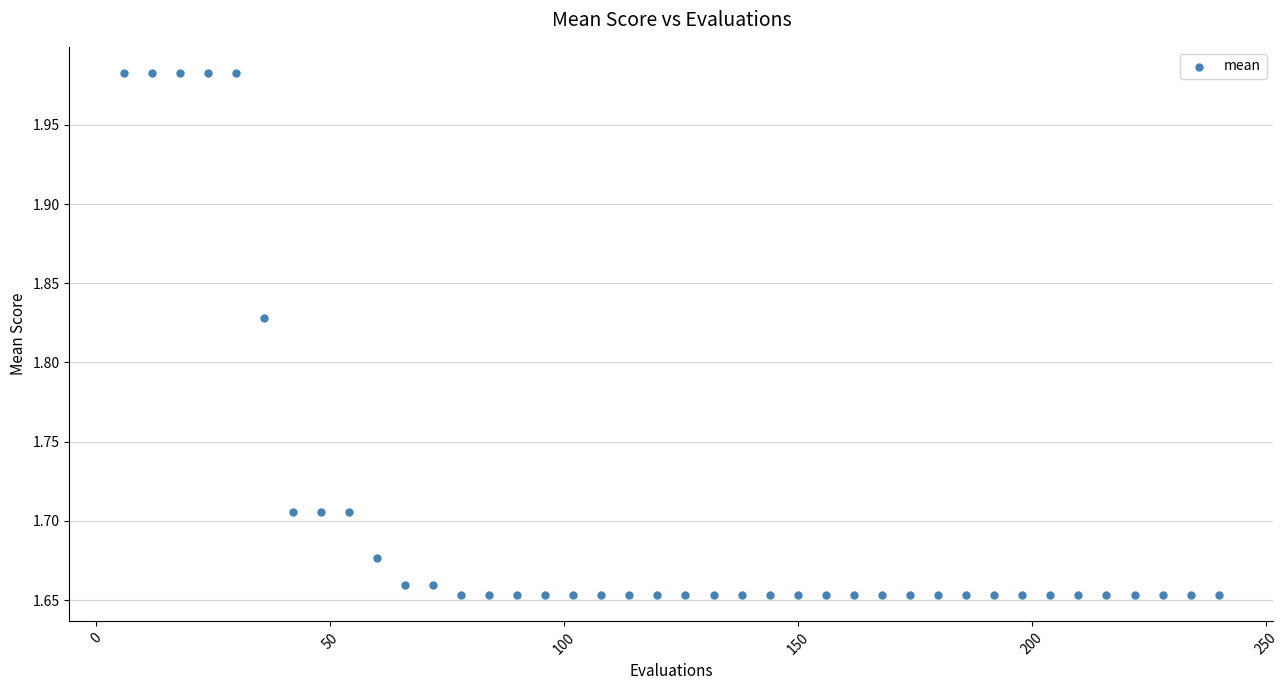

What is the range of X values (max minus min)?

234.0